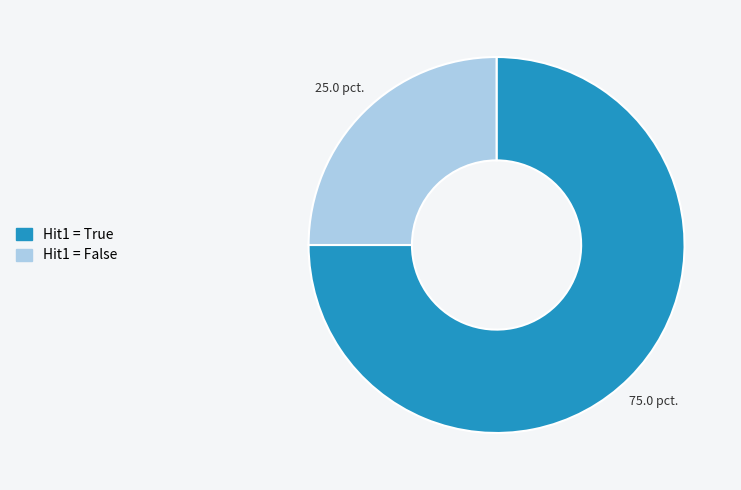

Is there a majority slice in this chart?

Yes